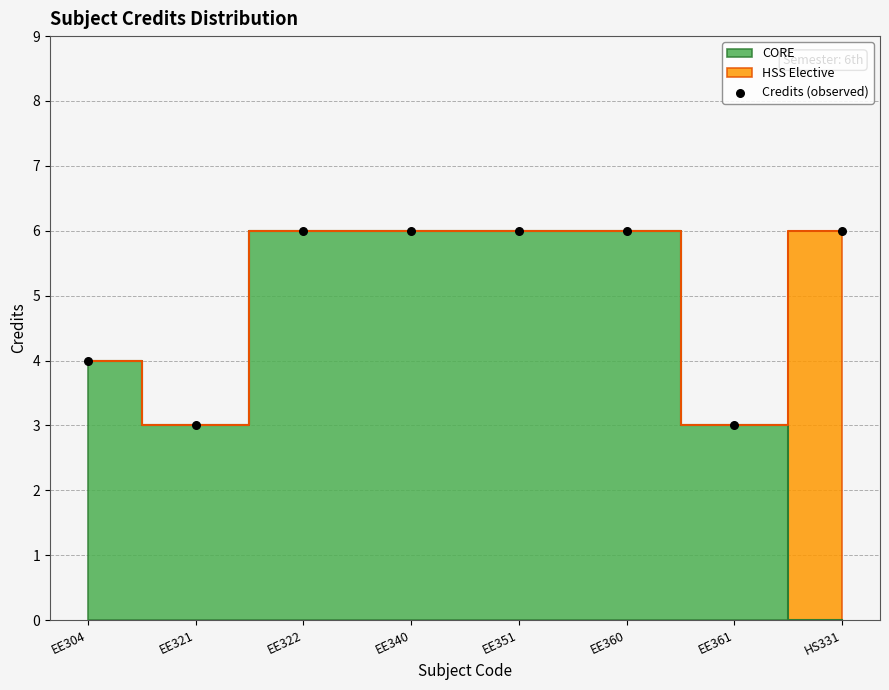

What is the average Y value?

5